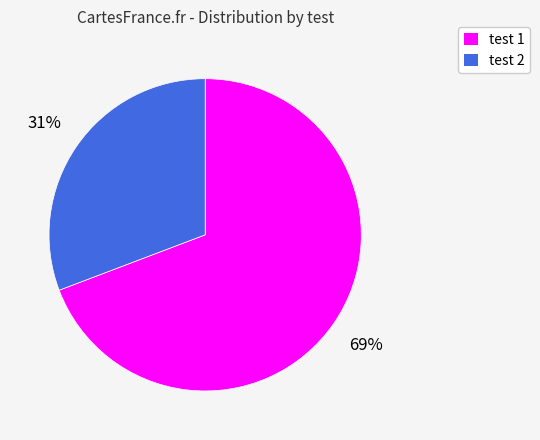

Is there any slice that represents more than half of the pie?

Yes